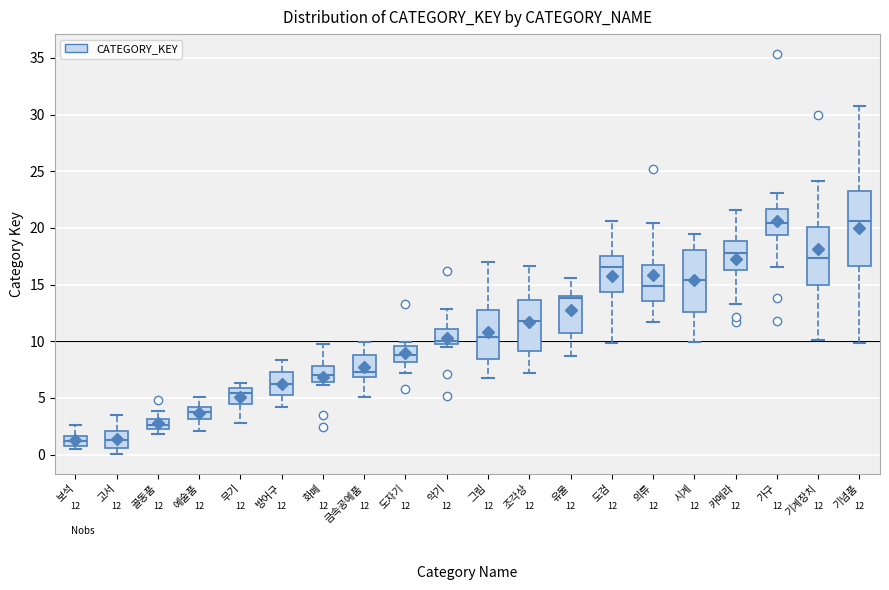

Comparing the boxes themselves (not the whiskers), which one is the tallest?

기념품